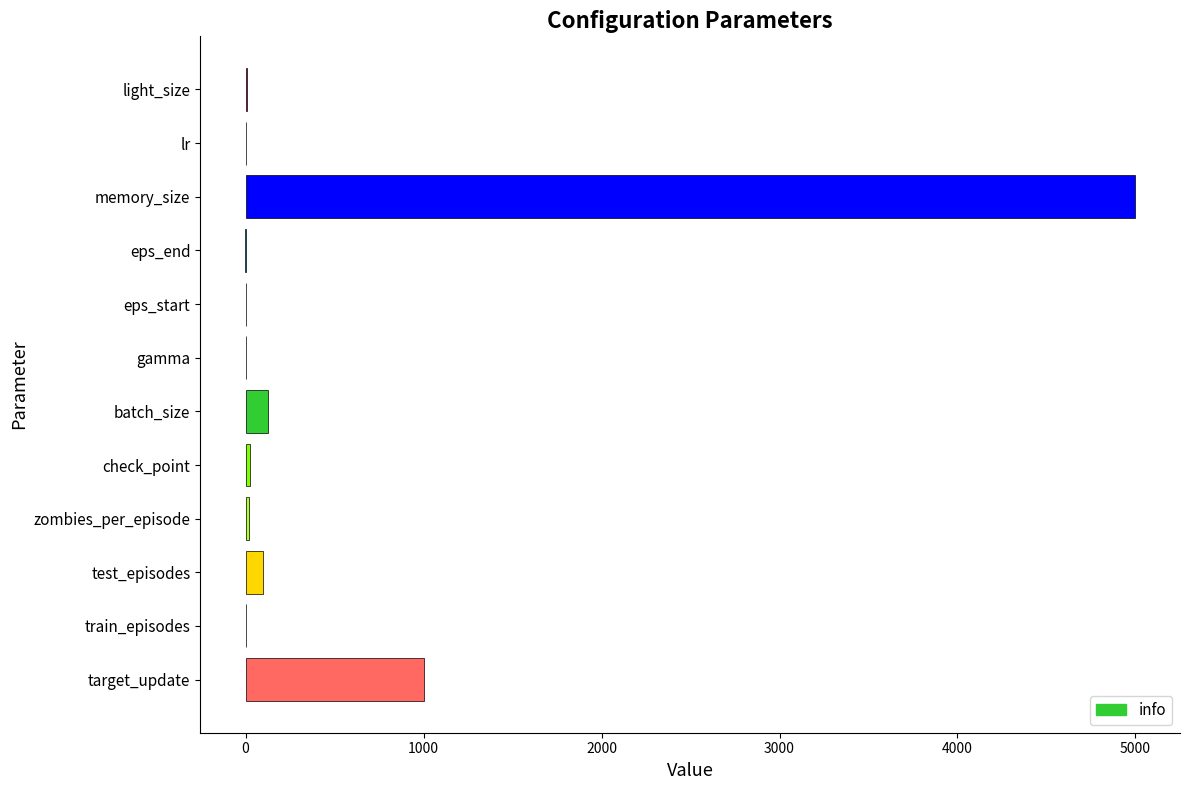

What is the sum of all values?

6276.0